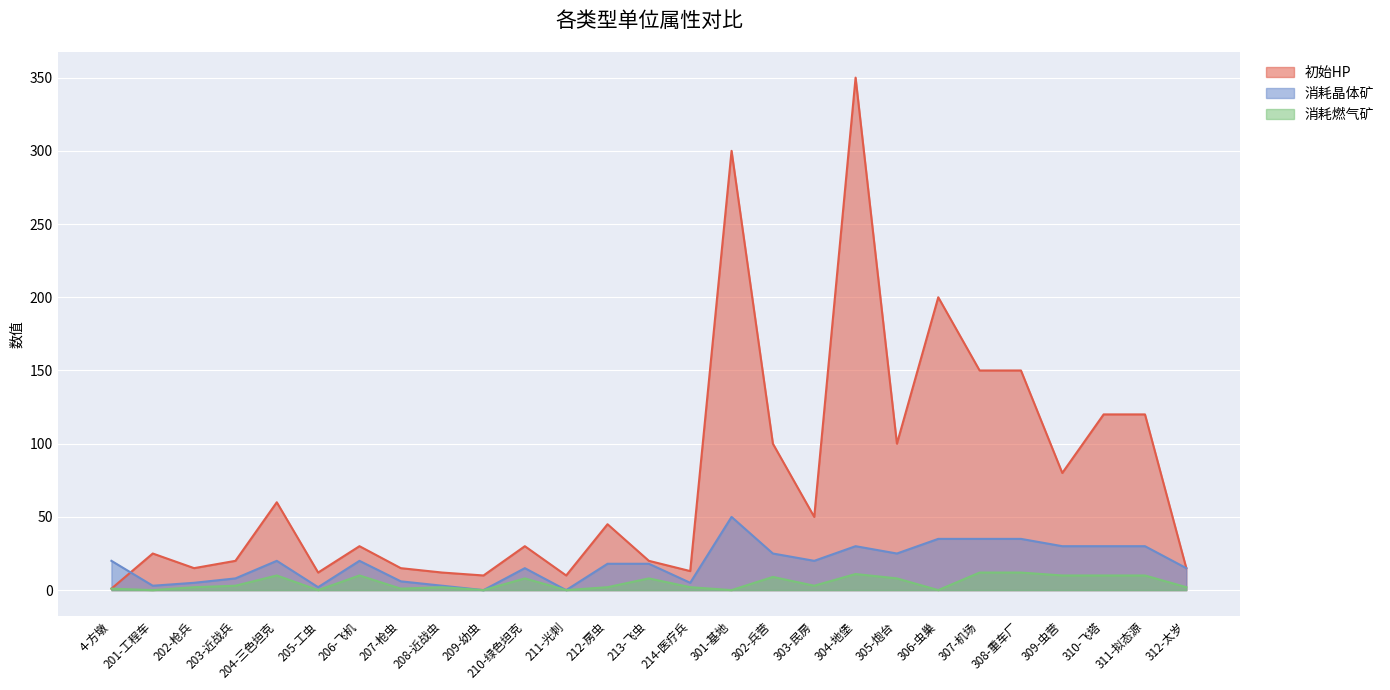

What is the sum of all 消耗晶体矿 values?

503